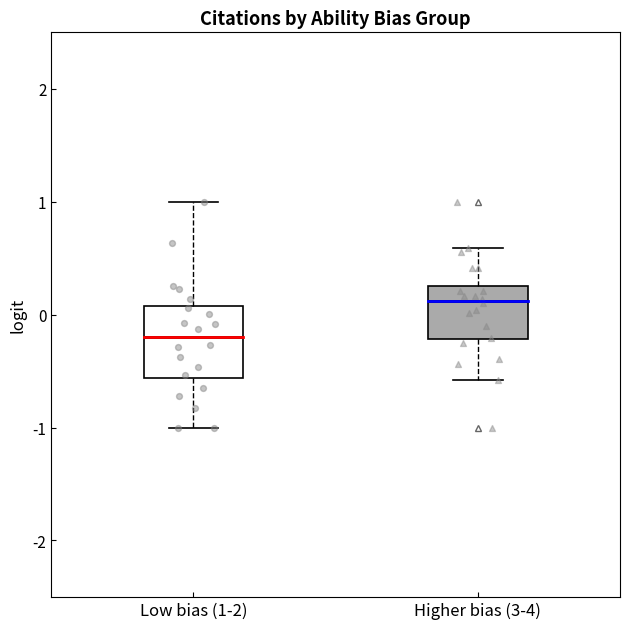

Which box is the tallest, from its lower edge to its upper edge?

Low bias (1-2)